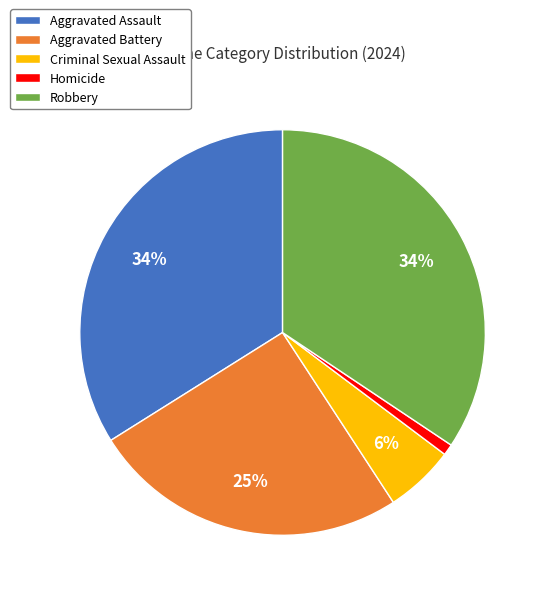

Count the number of slices in the pie.

5